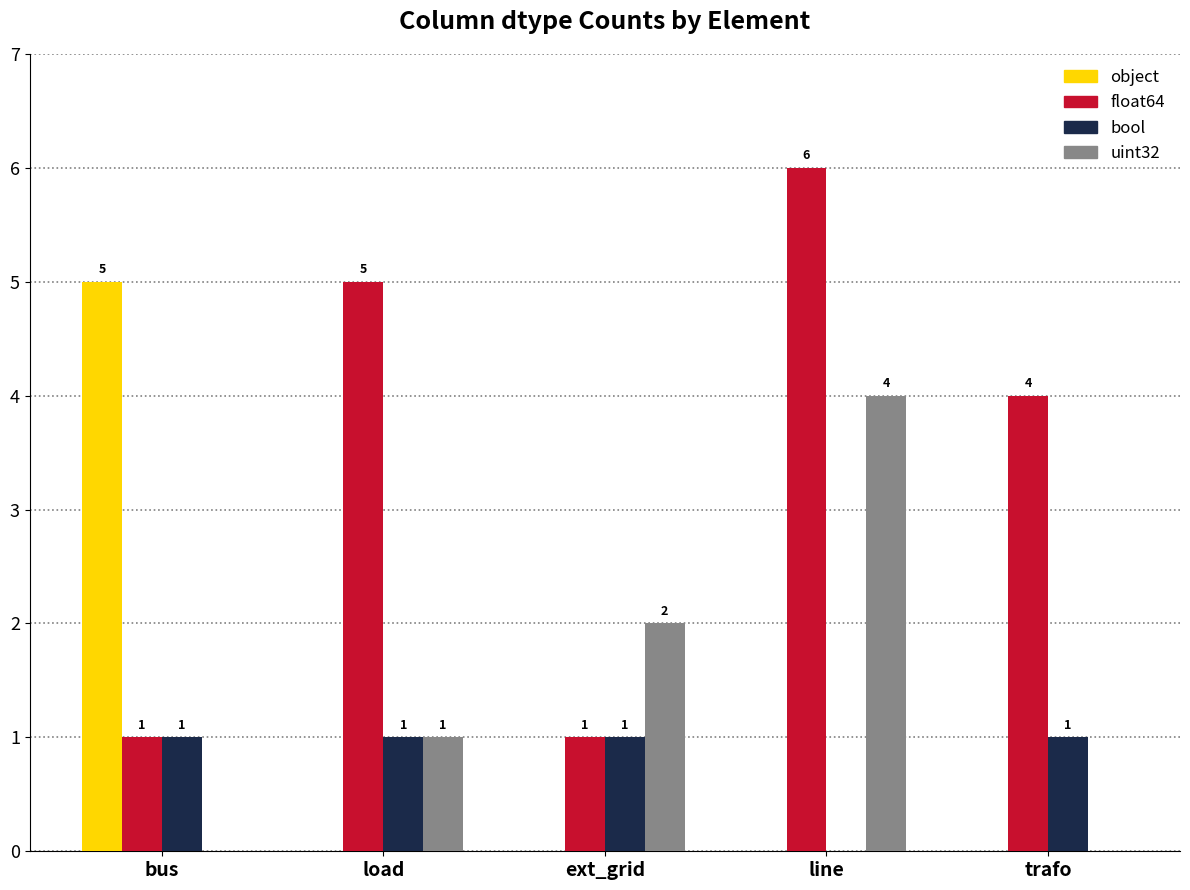

What is the maximum value shown in the chart?

6